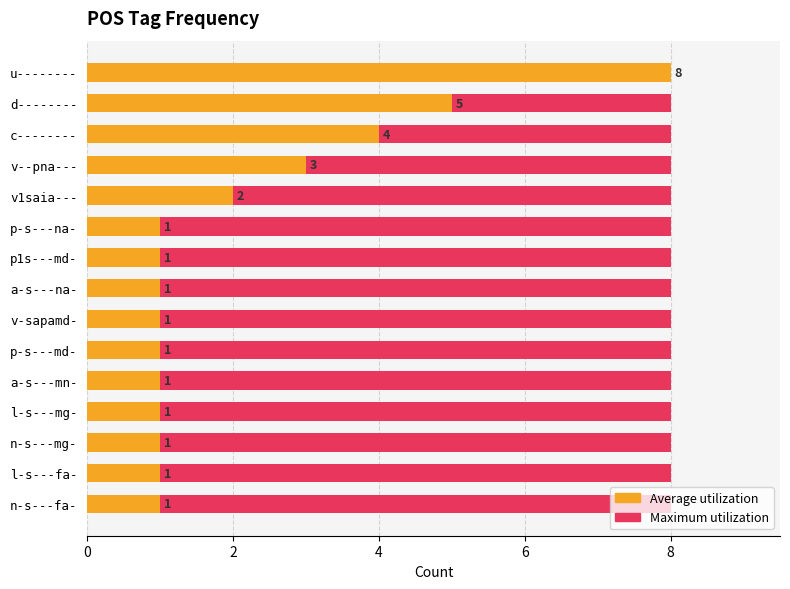

Between 4 and 12, which series saw the biggest shift?

Average utilization